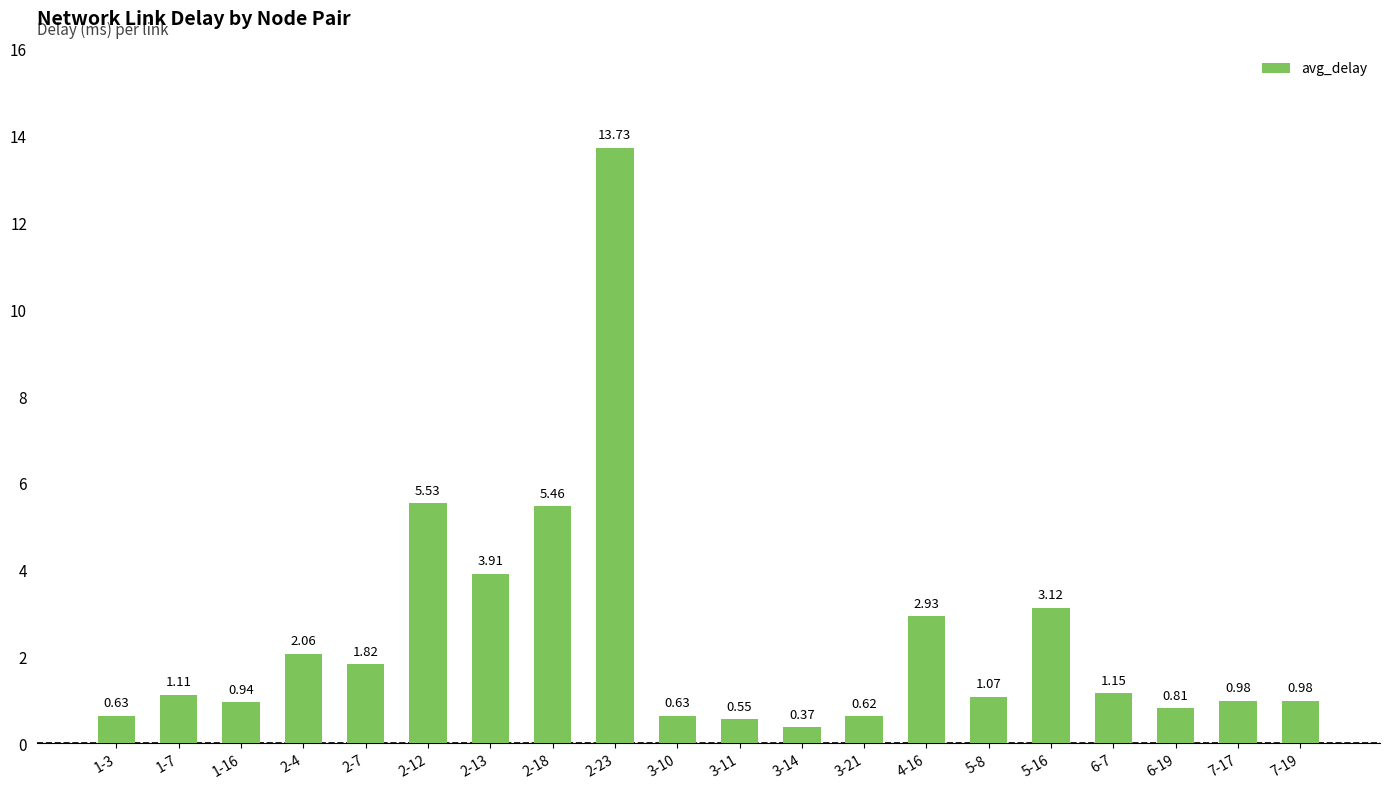

What is the ratio of the value at 2-23 to the value at 2-4?

6.7